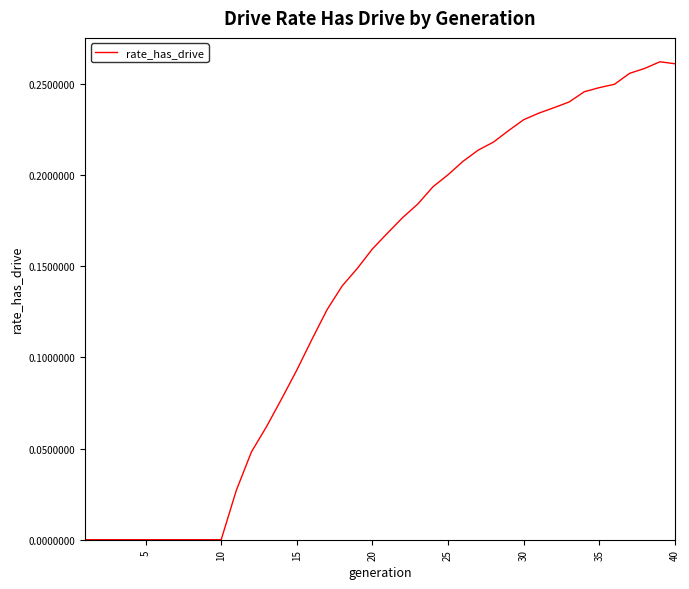

Count the values in the range 0 to 1.

40